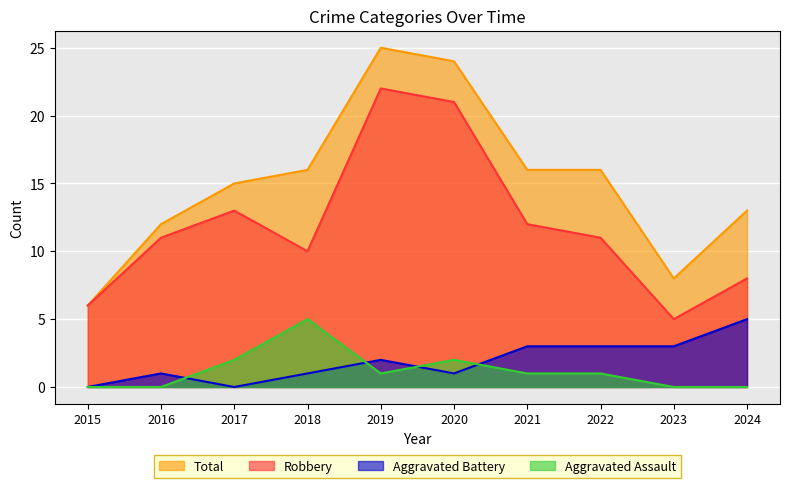

Count the number of categories in the chart.

10